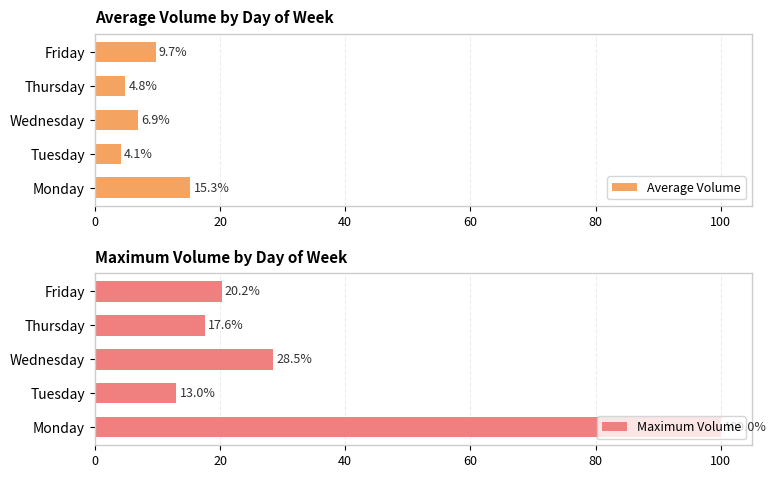

True or false: Average Volume has a value of 2.1 at Wednesday.

False